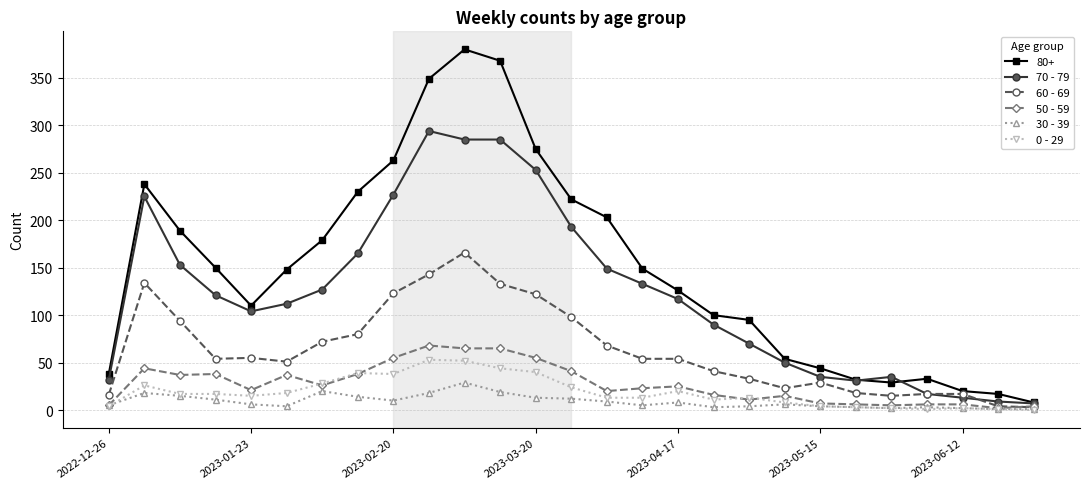

What are all the series names shown in the legend?

80+, 70 - 79, 60 - 69, 50 - 59, 30 - 39, 0 - 29